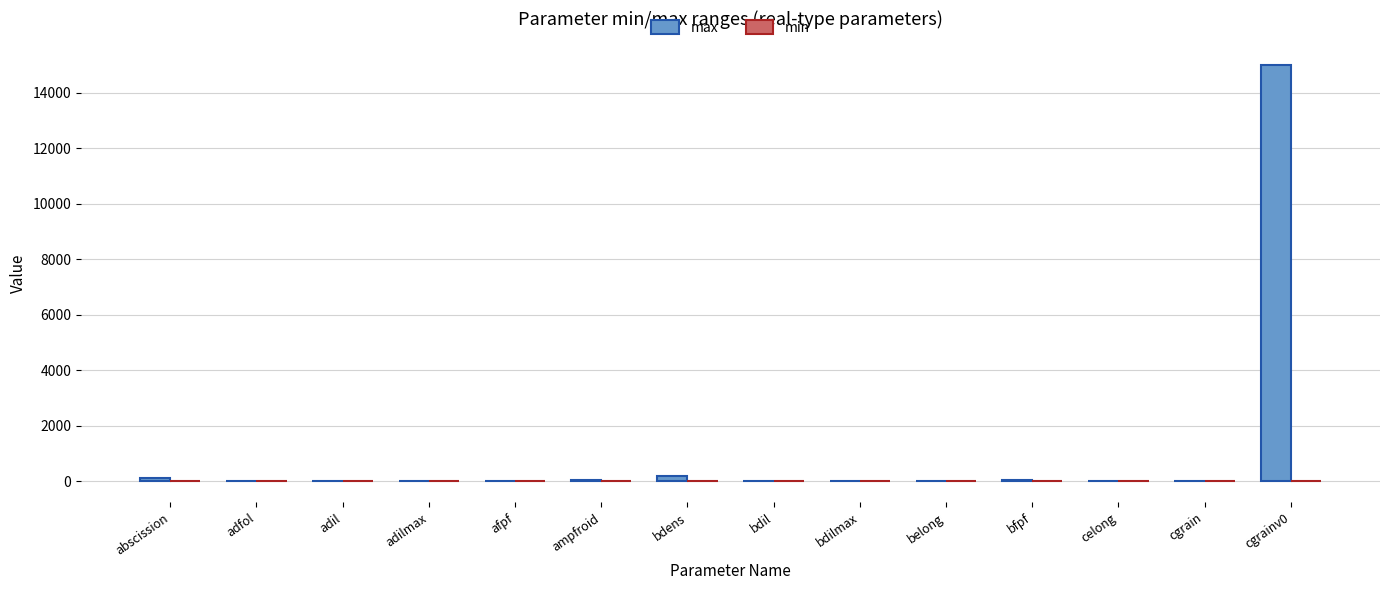

Which series has the largest total across all categories?

max